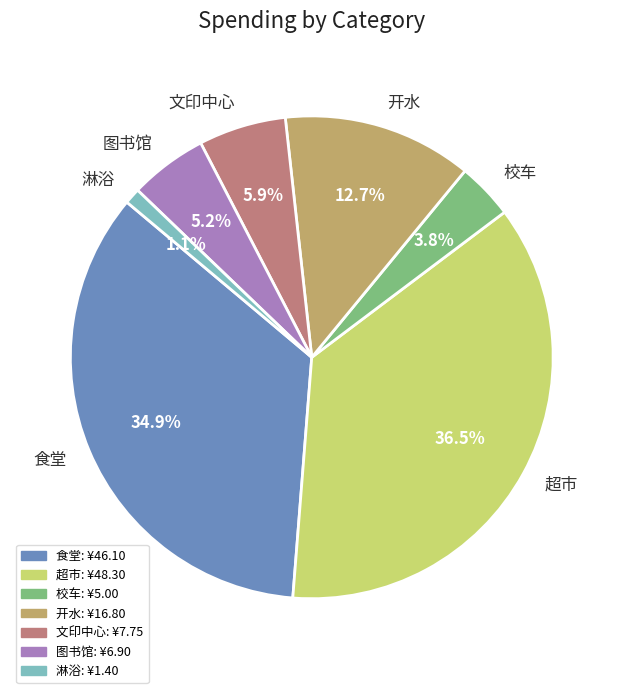

What is the smallest slice in the pie chart?

淋浴